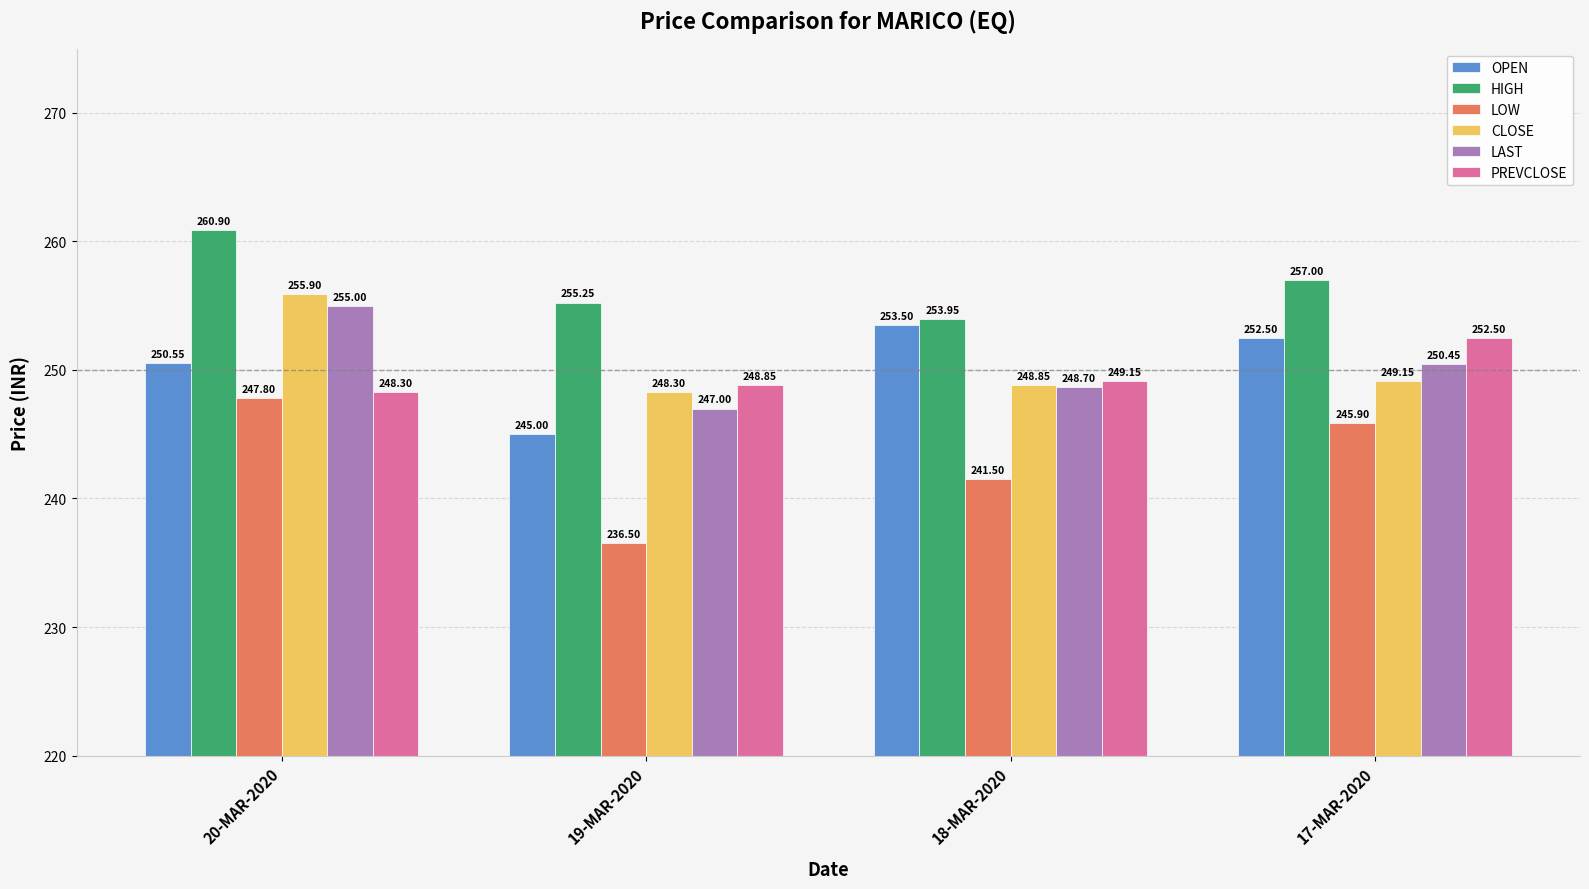

How many data points does each series have?

4